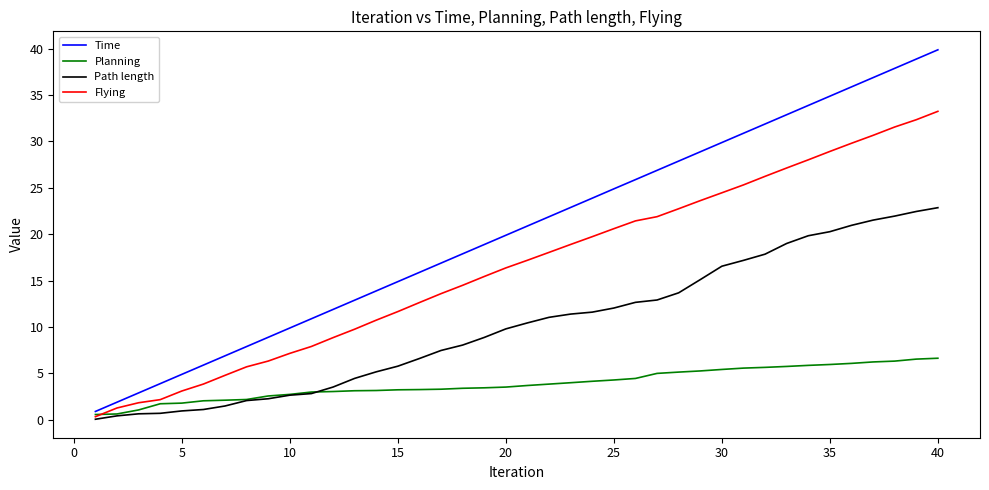

Which series has the largest range (max minus min)?

Time